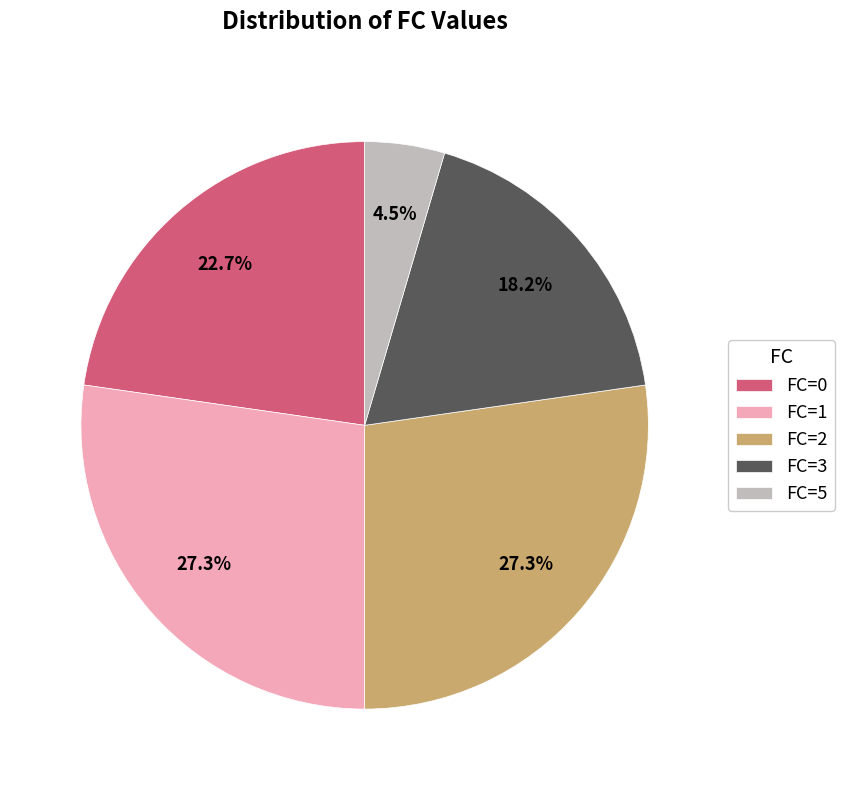

To the nearest percent, what percentage of the pie is FC=2?

27%